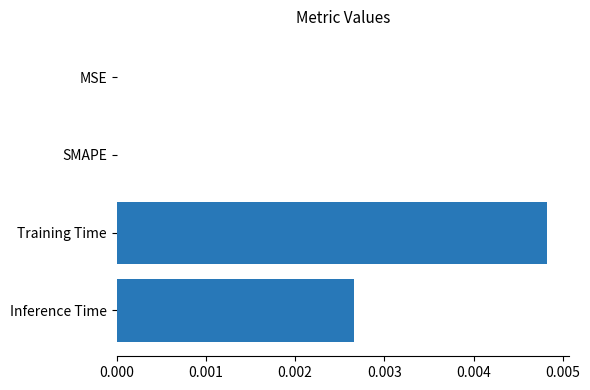

Between MSE and Inference Time, which is larger?

Inference Time